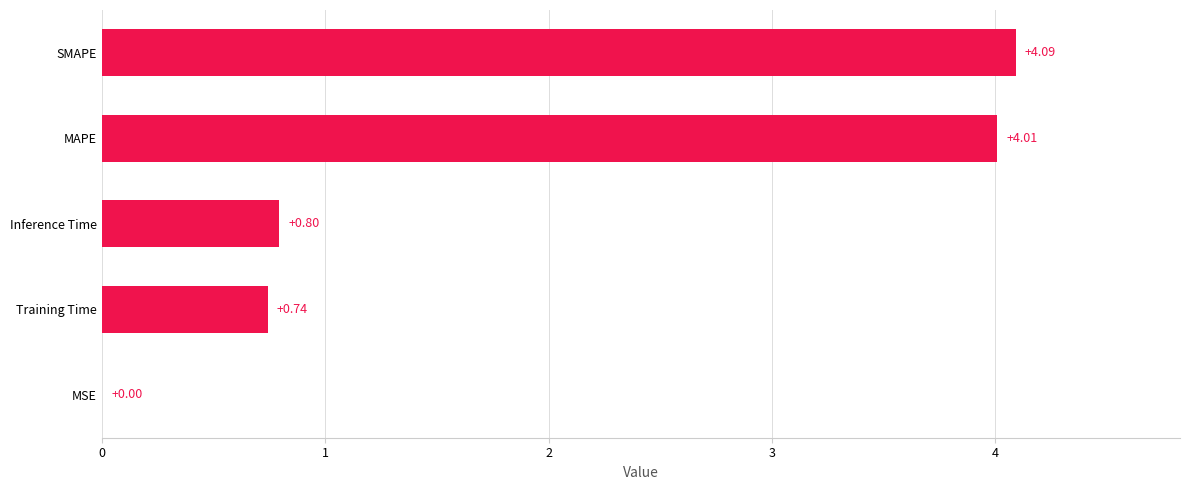

Which label corresponds to the largest value in the chart?

SMAPE